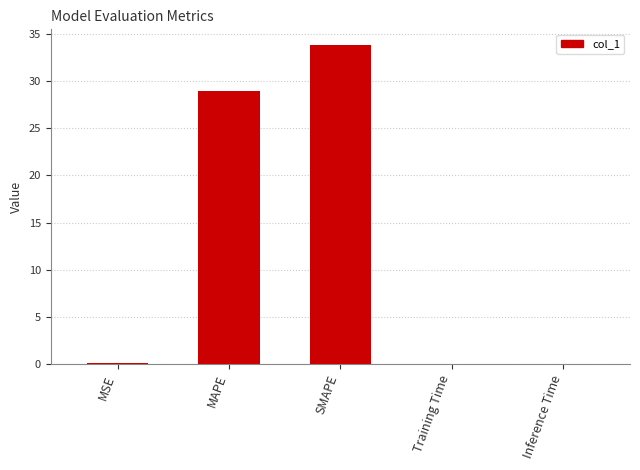

Which label corresponds to the largest value in the chart?

SMAPE